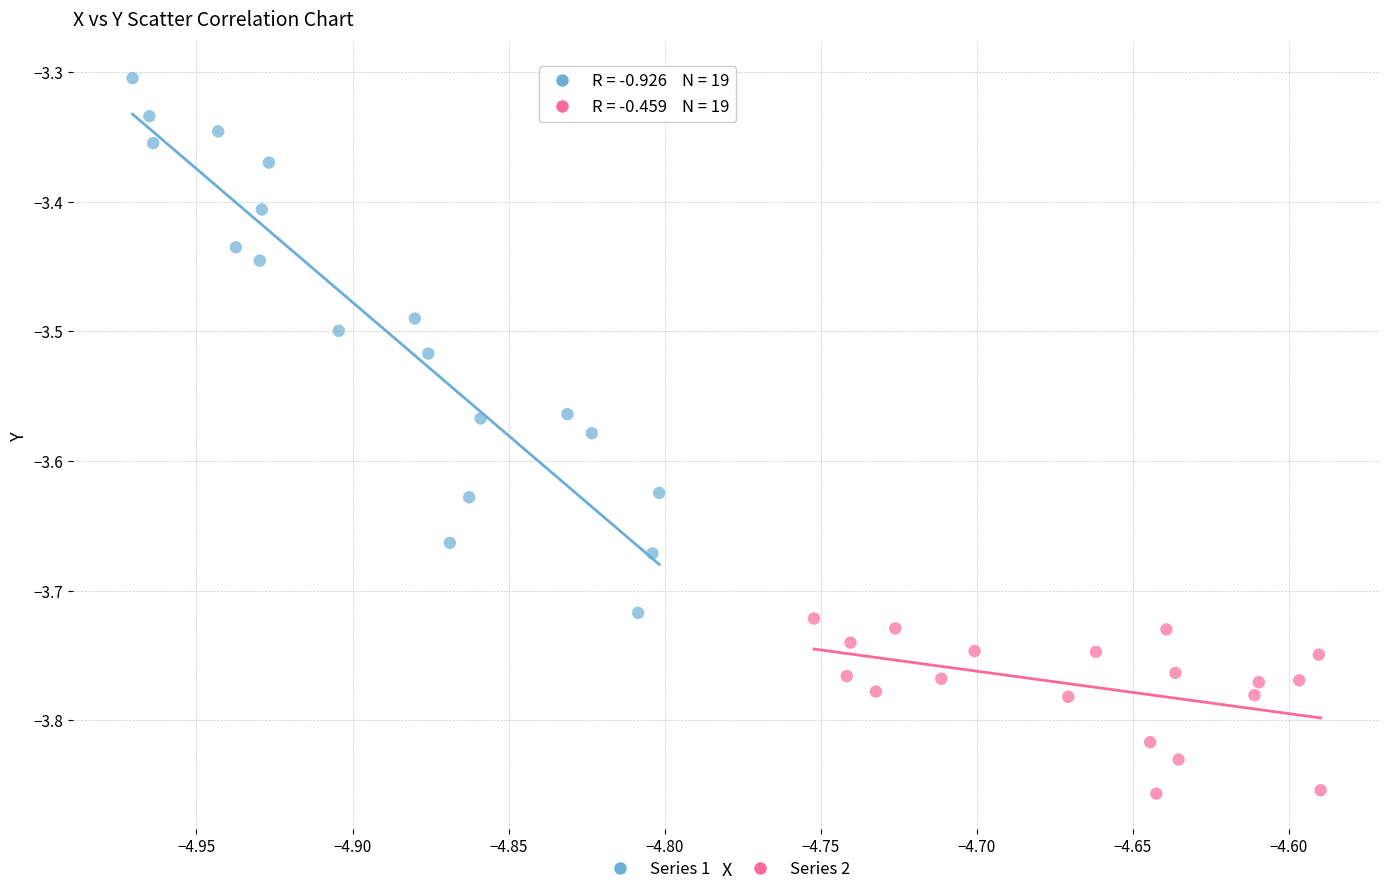

What are all the series names shown in the legend?

Series 1, Series 2